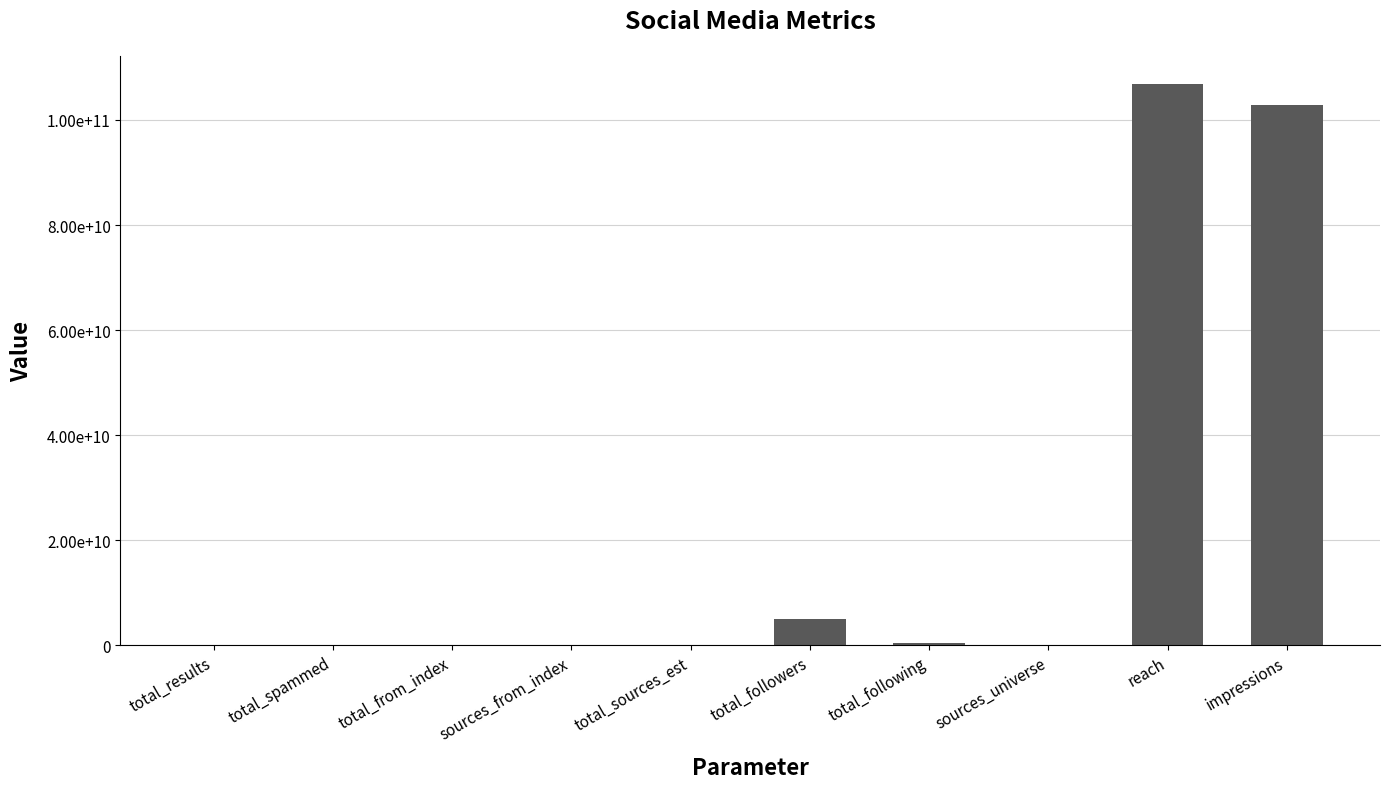

Rank the categories by value from highest to lowest.

reach, impressions, total_followers, total_following, sources_universe, total_results, total_sources_est, total_from_index, sources_from_index, total_spammed